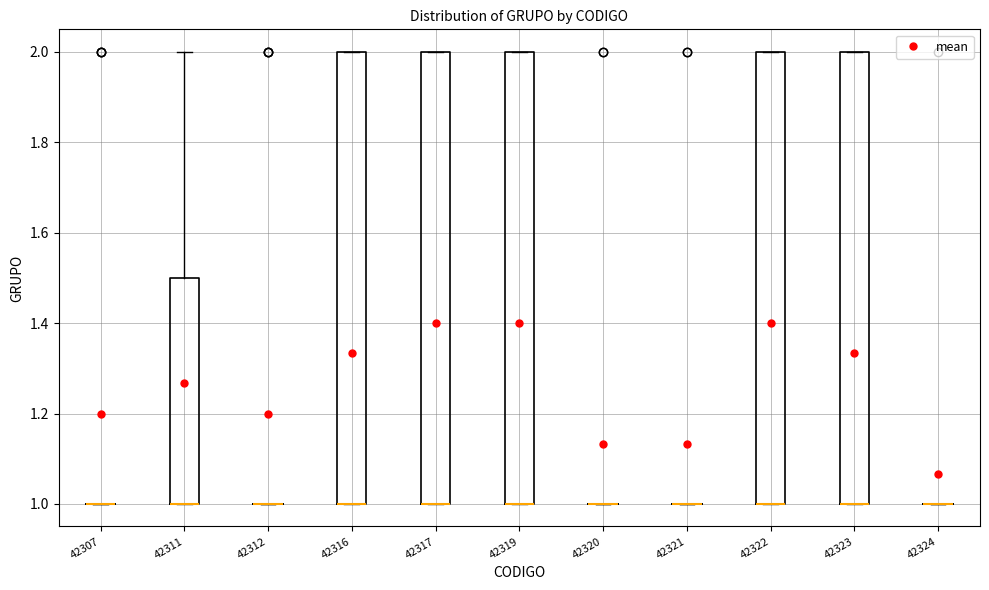

Reading left to right, read every box against the y-axis: the position of its median line, the range the box covers, and the ends of its whiskers. The values are not printed on the chart, so give them approximately, as read against the axis.

42307: box collapsed to a line at 1.0, whiskers 1.0 to 1.0
42311: median 1.0 (drawn on the box's lower edge), box 1.0 to 1.5, whiskers 1.0 to 2.0
42312: box collapsed to a line at 1.0, whiskers 1.0 to 1.0
42316: median 1.0 (drawn on the box's lower edge), box 1.0 to 2.0, whiskers 1.0 to 2.0
42317: median 1.0 (drawn on the box's lower edge), box 1.0 to 2.0, whiskers 1.0 to 2.0
42319: median 1.0 (drawn on the box's lower edge), box 1.0 to 2.0, whiskers 1.0 to 2.0
42320: box collapsed to a line at 1.0, whiskers 1.0 to 1.0
42321: box collapsed to a line at 1.0, whiskers 1.0 to 1.0
42322: median 1.0 (drawn on the box's lower edge), box 1.0 to 2.0, whiskers 1.0 to 2.0
42323: median 1.0 (drawn on the box's lower edge), box 1.0 to 2.0, whiskers 1.0 to 2.0
42324: box collapsed to a line at 1.0, whiskers 1.0 to 1.0